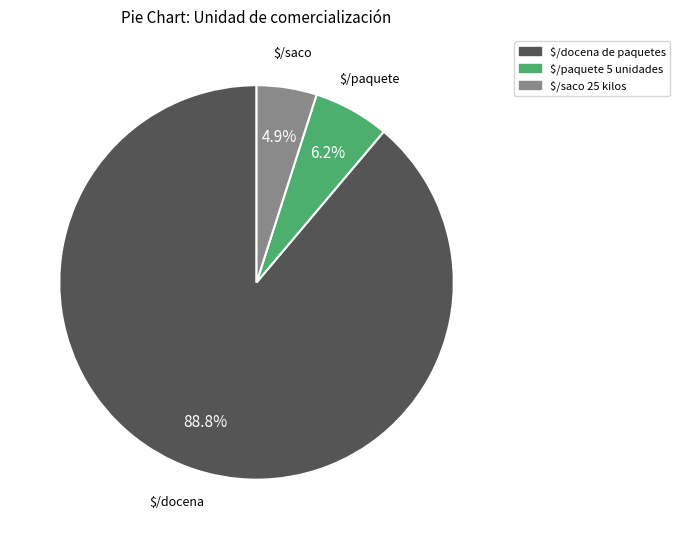

What portion of the pie excludes $/saco 25 kilos?

95.1%